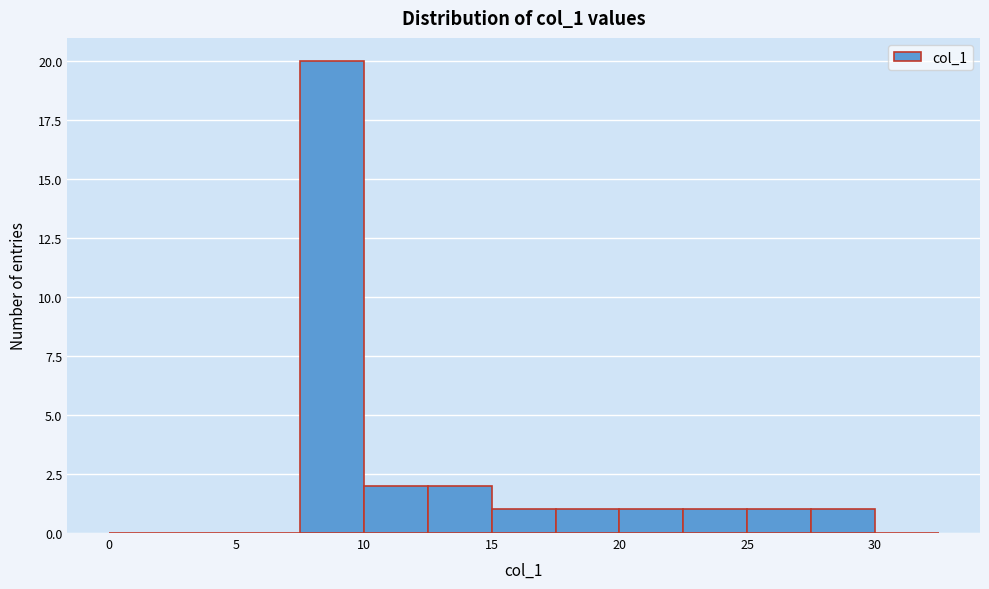

Reading left to right, list every bar in this chart as the range it spans on the x-axis followed by its height. The values are not printed on the chart, so give them approximately, as read against the axis.

0.0 to 2.5: 0
2.5 to 5.0: 0
5.0 to 7.5: 0
7.5 to 10.0: 20
10.0 to 12.5: 2
12.5 to 15.0: 2
15.0 to 17.5: 1
17.5 to 20.0: 1
20.0 to 22.5: 1
22.5 to 25.0: 1
25.0 to 27.5: 1
27.5 to 30.0: 1
30.0 to 32.5: 0